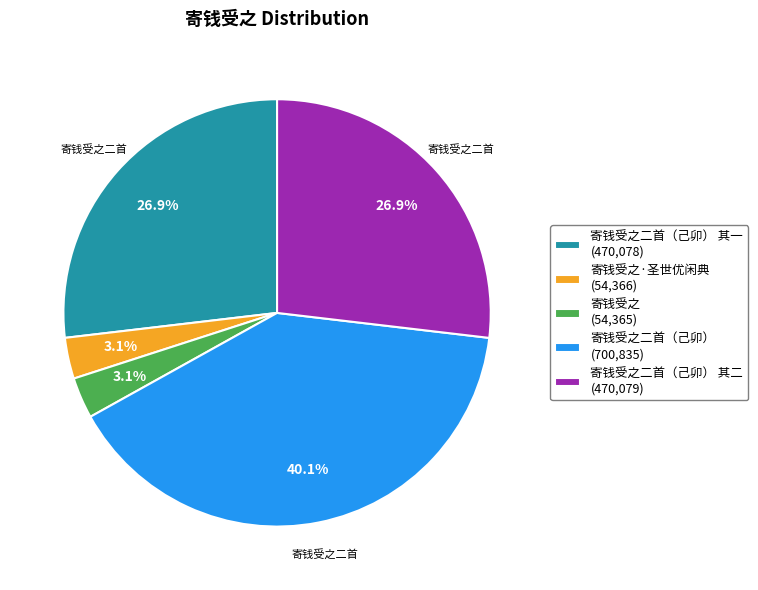

Is 寄钱受之二首（己卯） 其二 (470,079) the majority of the pie?

No